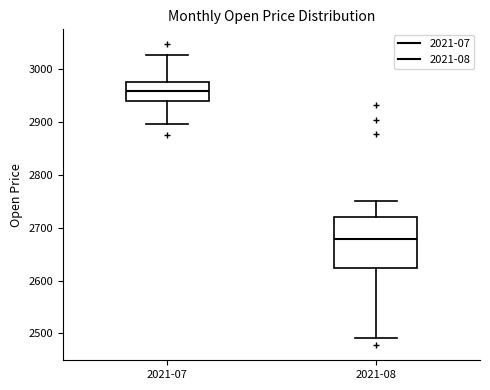

Reading left to right, transcribe this box plot: for each box, give where its median line is, the range the box spans, and where its two whiskers end, as read against the y-axis. The values are not printed on the chart, so give them approximately, as read against the axis.

2021-07: median 2960, box 2940 to 2980, whiskers 2900 to 3030
2021-08: median 2680, box 2620 to 2720, whiskers 2490 to 2750